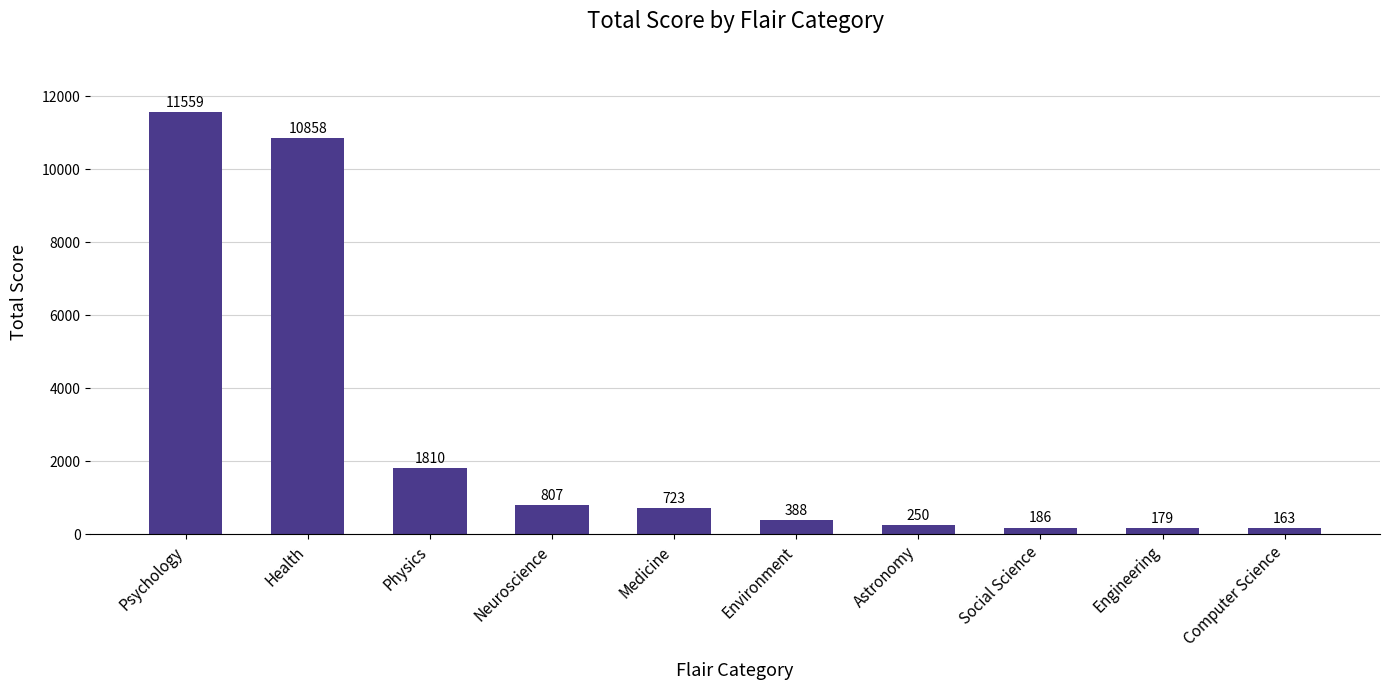

What is the minimum value shown in the chart?

163